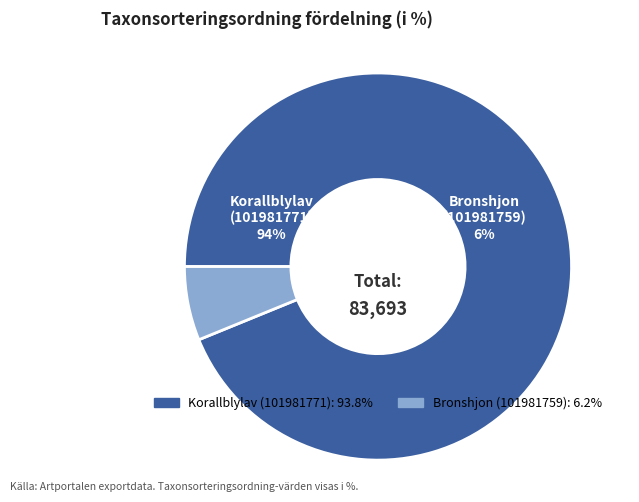

Is there a majority slice in this chart?

Yes